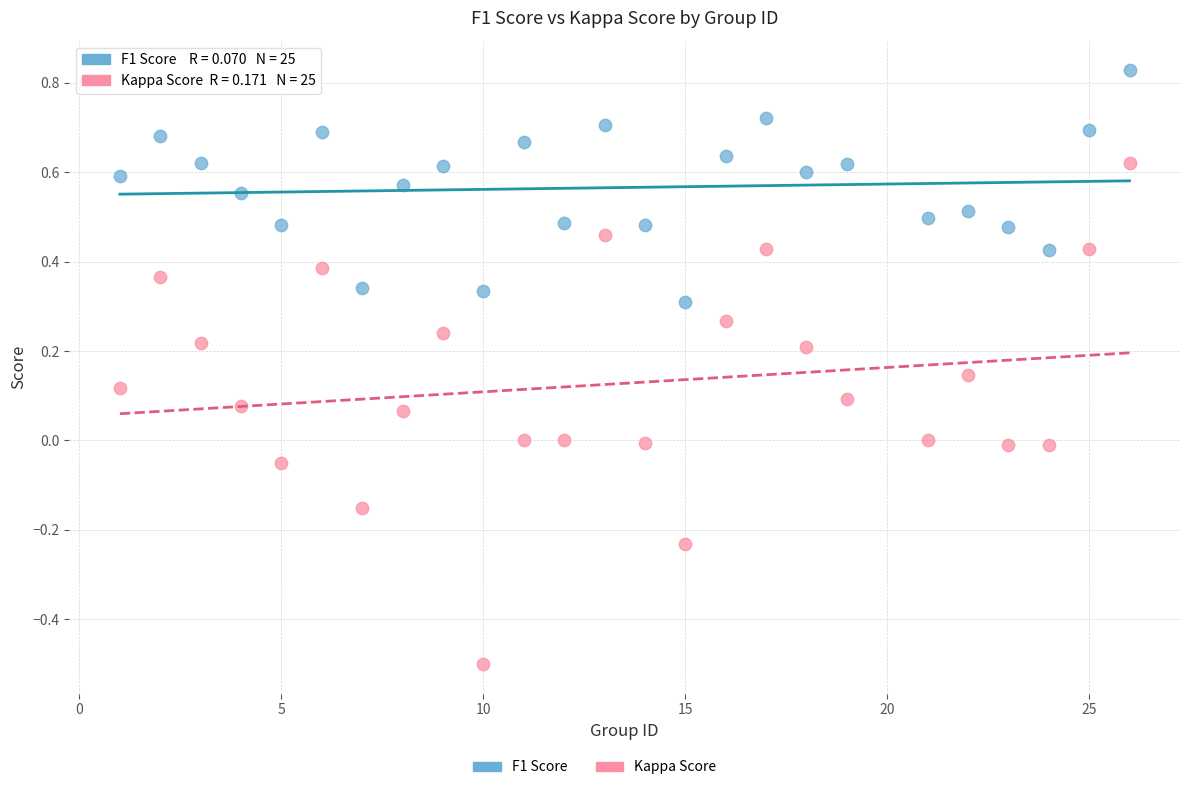

Which series reaches the minimum Y coordinate?

Kappa Score